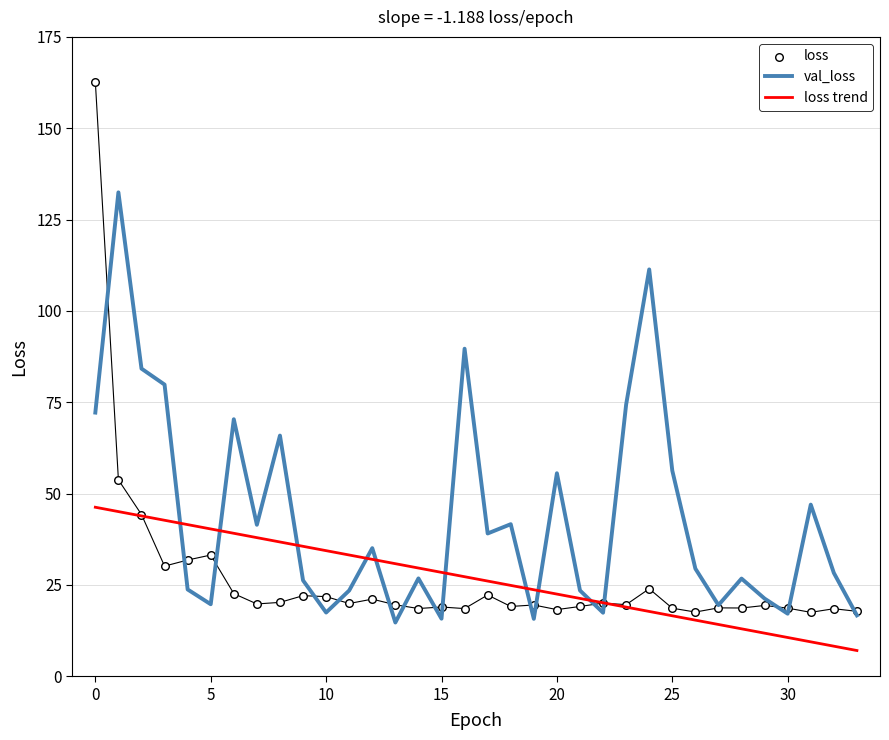

Which series has the largest Y range (max minus min)?

loss